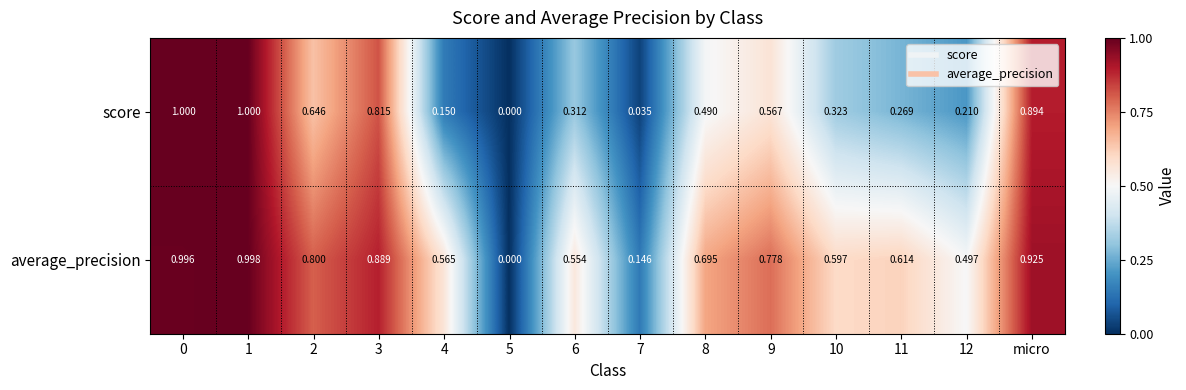

Which series has the widest spread of values?

score